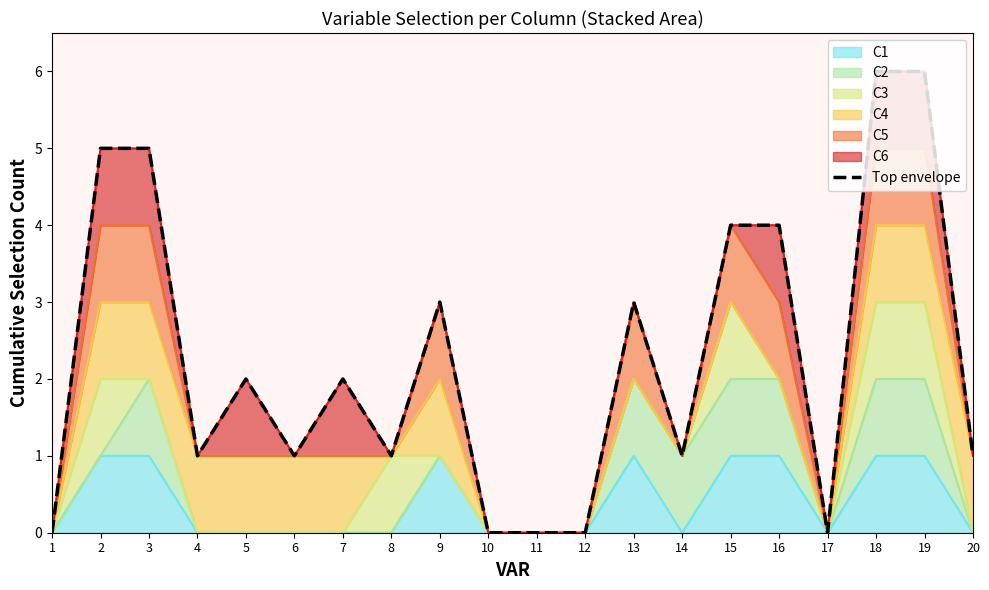

What is the value of the 15th point from the left?

4